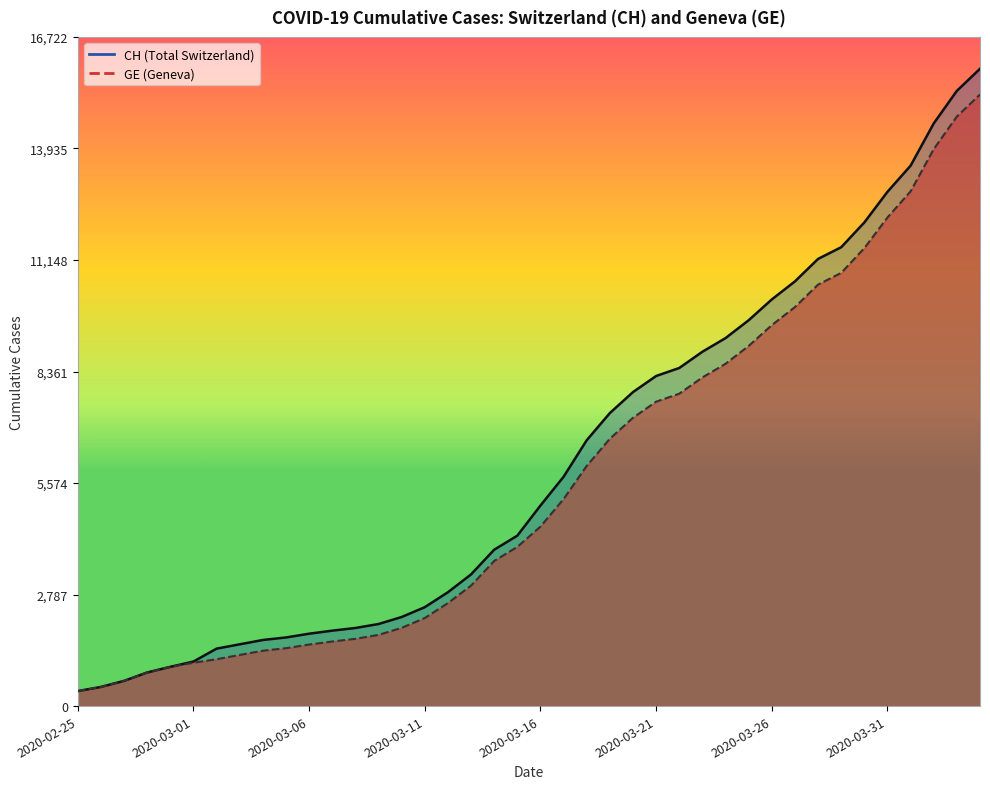

What is the difference between the second highest and second lowest values in the GE series?

14254